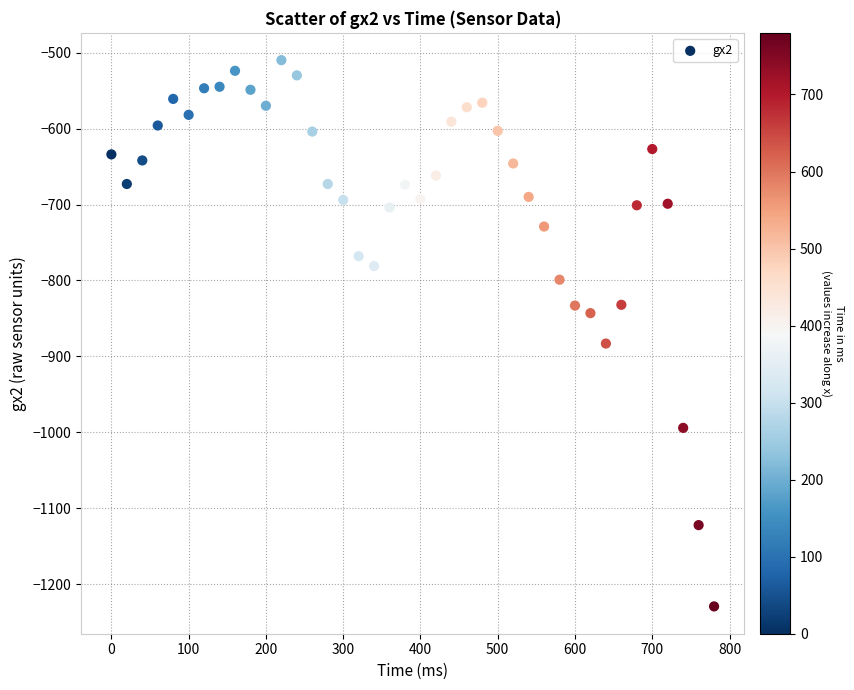

What Y value in the scatter plot is closest to -869?

-883